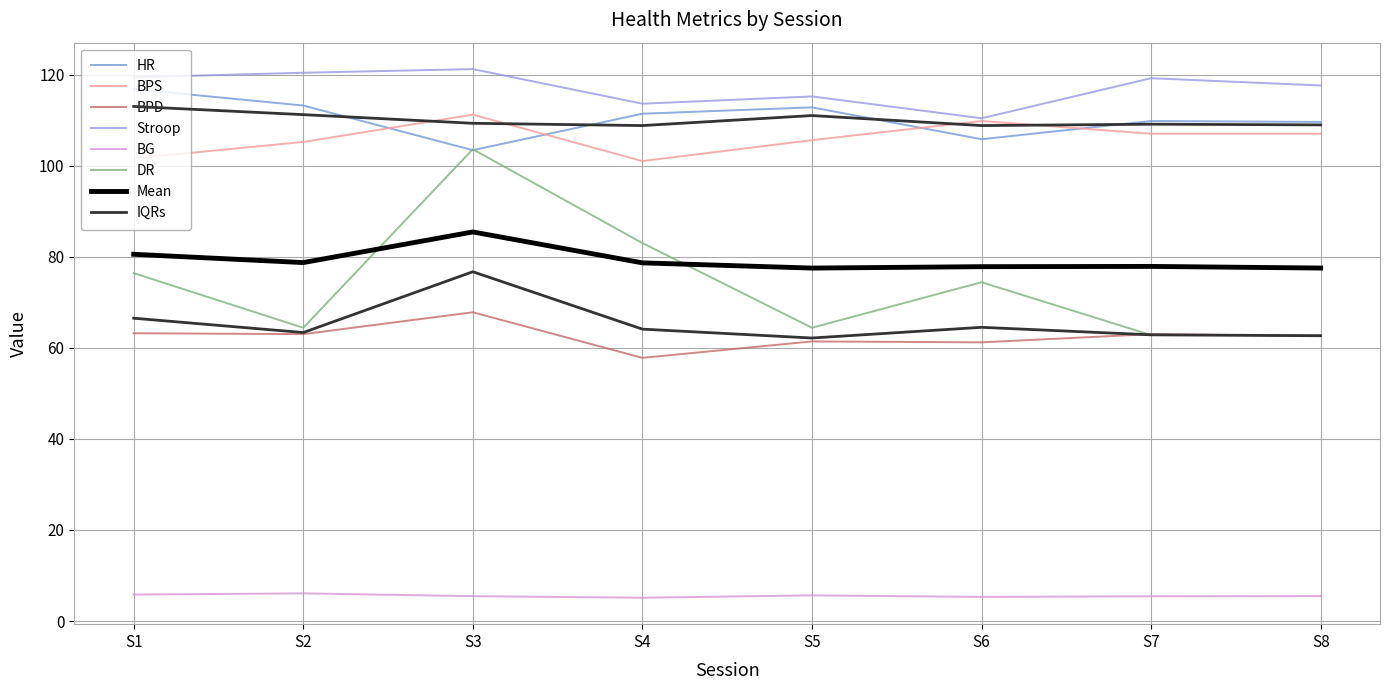

At which category is the sum across all series the highest?

S3